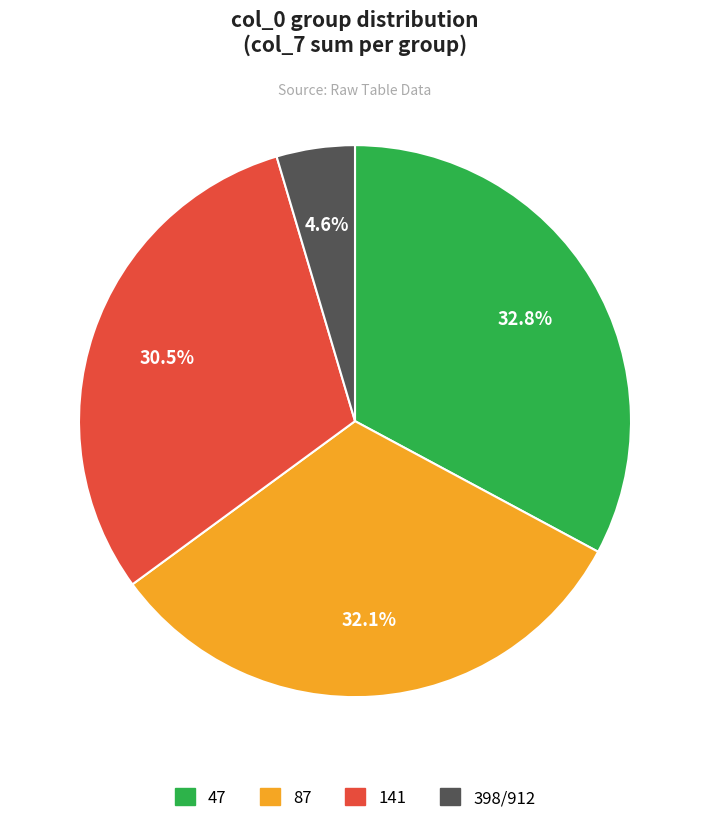

True or false: 87 accounts for 26% of the total.

False